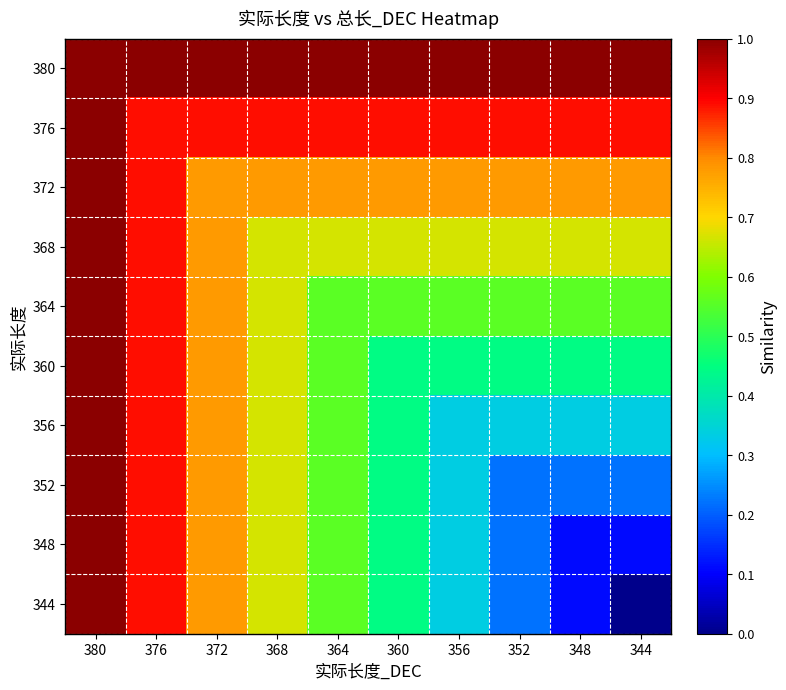

Reading left to right, list all the values displayed in this chart.

380: 380=1.0	376=1.0	372=1.0	368=1.0	364=1.0	360=1.0	356=1.0	352=1.0	348=1.0	344=1.0
376: 380=1.0	376=0.9	372=0.9	368=0.9	364=0.9	360=0.9	356=0.9	352=0.9	348=0.9	344=0.9
372: 380=1.0	376=0.9	372=0.8	368=0.8	364=0.8	360=0.8	356=0.8	352=0.8	348=0.8	344=0.8
368: 380=1.0	376=0.9	372=0.8	368=0.7	364=0.7	360=0.7	356=0.7	352=0.7	348=0.7	344=0.7
364: 380=1.0	376=0.9	372=0.8	368=0.7	364=0.6	360=0.6	356=0.6	352=0.6	348=0.6	344=0.6
360: 380=1.0	376=0.9	372=0.8	368=0.7	364=0.6	360=0.4	356=0.4	352=0.4	348=0.4	344=0.4
356: 380=1.0	376=0.9	372=0.8	368=0.7	364=0.6	360=0.4	356=0.3	352=0.3	348=0.3	344=0.3
352: 380=1.0	376=0.9	372=0.8	368=0.7	364=0.6	360=0.4	356=0.3	352=0.2	348=0.2	344=0.2
348: 380=1.0	376=0.9	372=0.8	368=0.7	364=0.6	360=0.4	356=0.3	352=0.2	348=0.1	344=0.1
344: 380=1.0	376=0.9	372=0.8	368=0.7	364=0.6	360=0.4	356=0.3	352=0.2	348=0.1	344=0.0